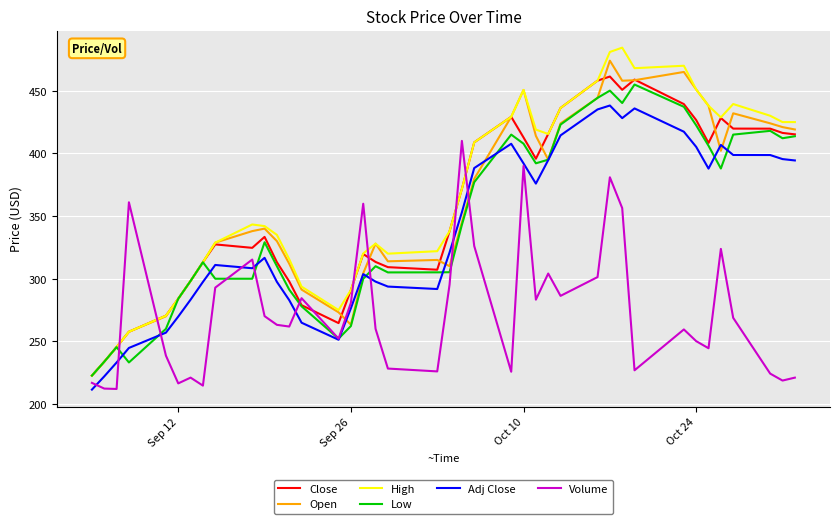

Which series ends up on top after the final intersection of Adj Close and Open?

Open